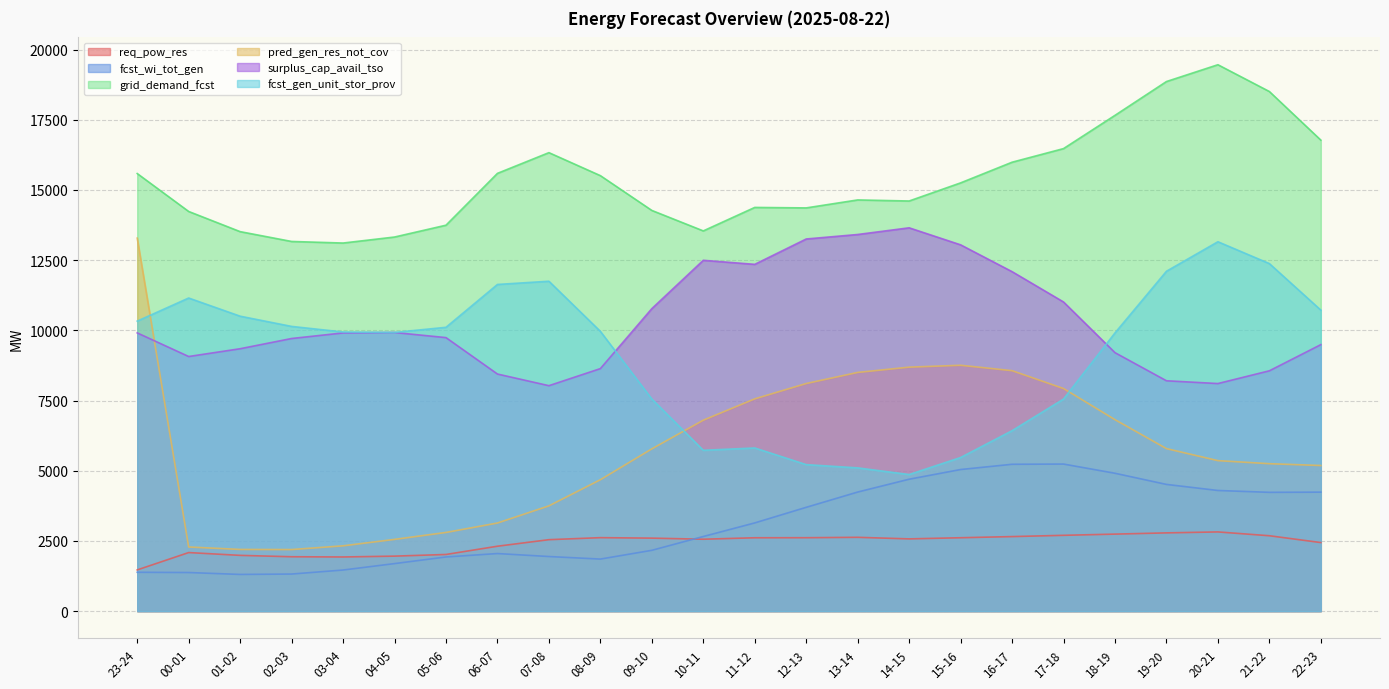

At 15-16, list the series in order from smallest to largest.

req_pow_res, fcst_wi_tot_gen, fcst_gen_unit_stor_prov, pred_gen_res_not_cov, surplus_cap_avail_tso, grid_demand_fcst